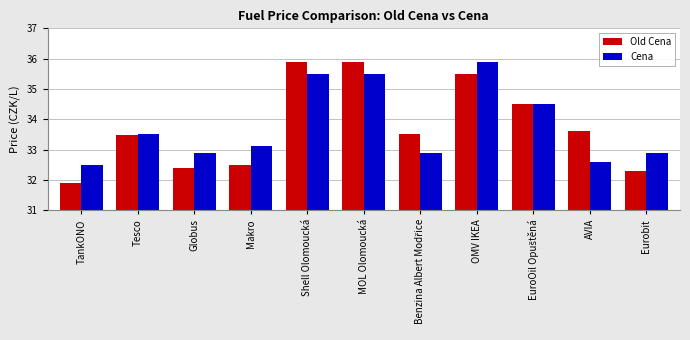

Reading left to right, extract all data points from this chart.

Old Cena: 31.9	33.5	32.4	32.5	35.9	35.9	33.5	35.5	34.5	33.6	32.3
Cena: 32.5	33.5	32.9	33.1	35.5	35.5	32.9	35.9	34.5	32.6	32.9